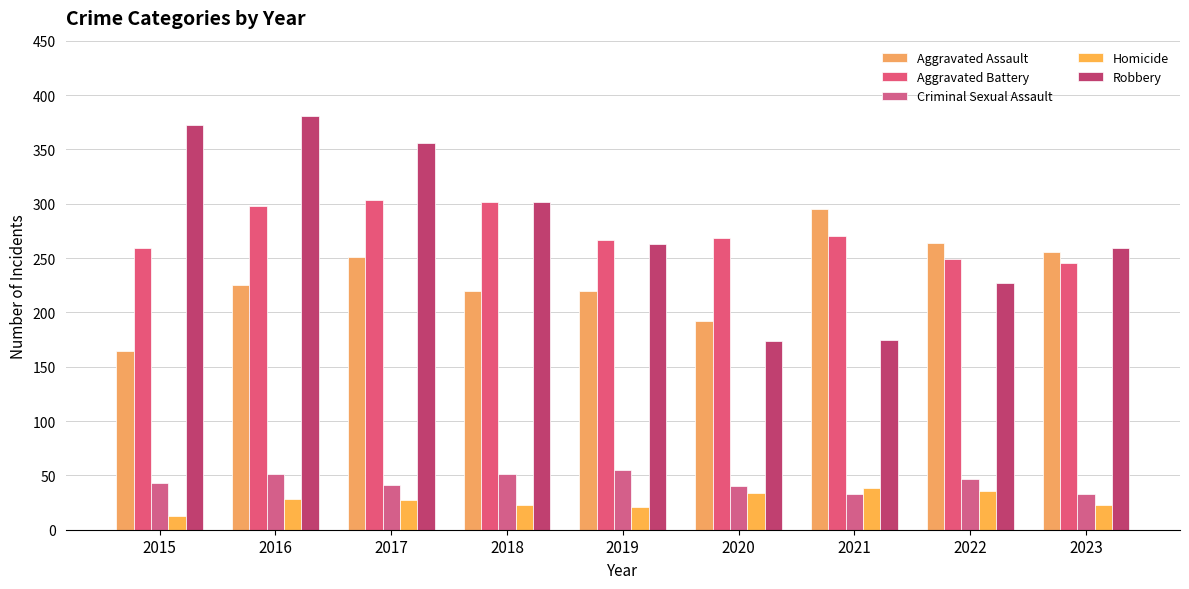

What is the maximum value shown in the chart?

381